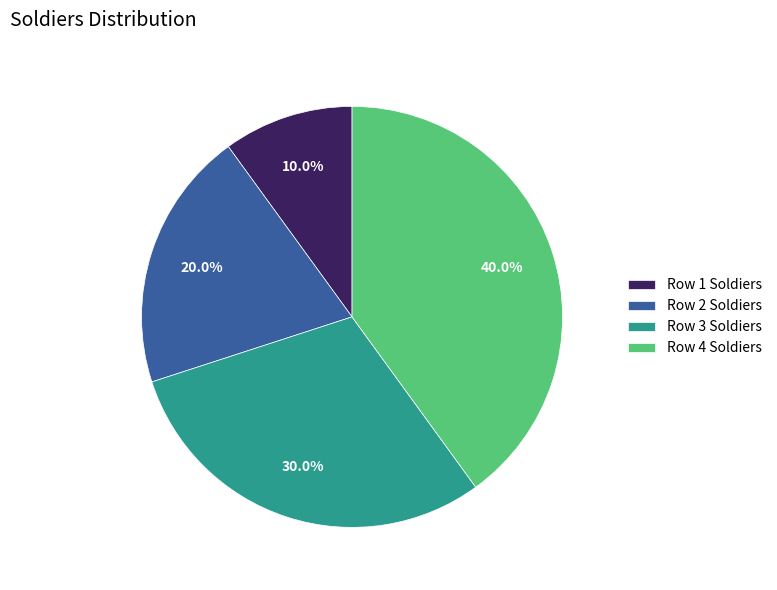

Which has a higher value, Row 1 Soldiers or Row 4 Soldiers?

Row 4 Soldiers